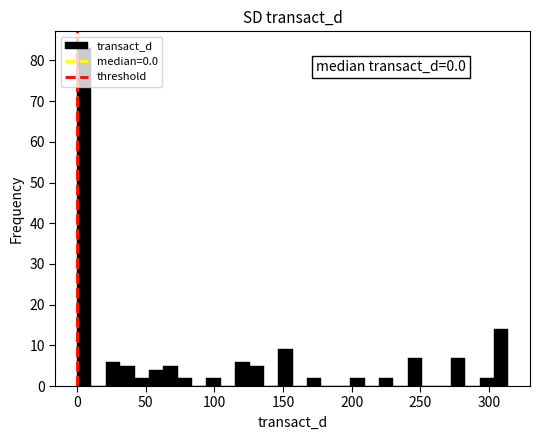

Around what value on the x-axis is the tallest bar? Give the approximate position of its centre, as read against the axis.

5